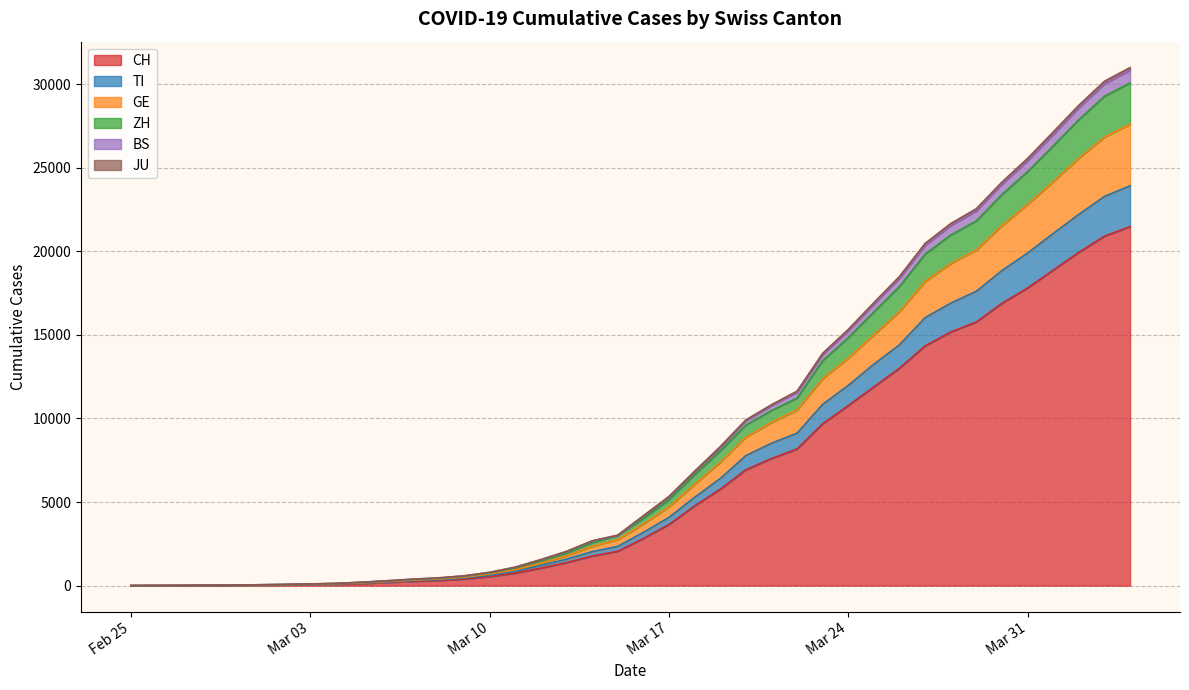

What is the highest value of the CH series?

21470